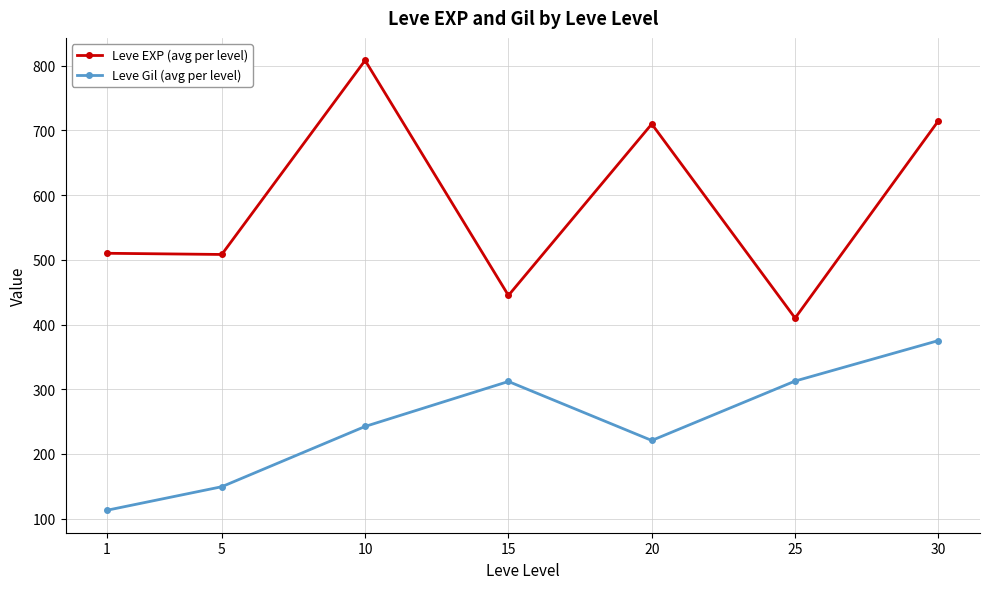

What is the value of the Leve EXP (avg per level) point at the 5th from the left?

710.0